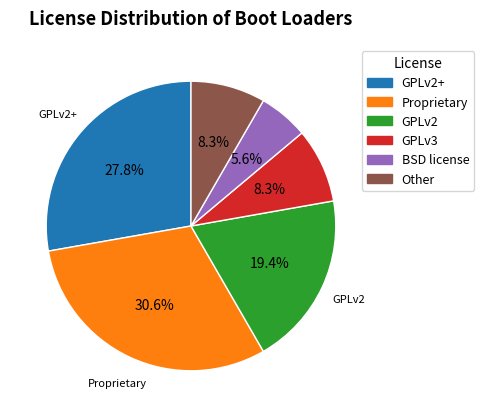

Is there a majority slice in this chart?

No